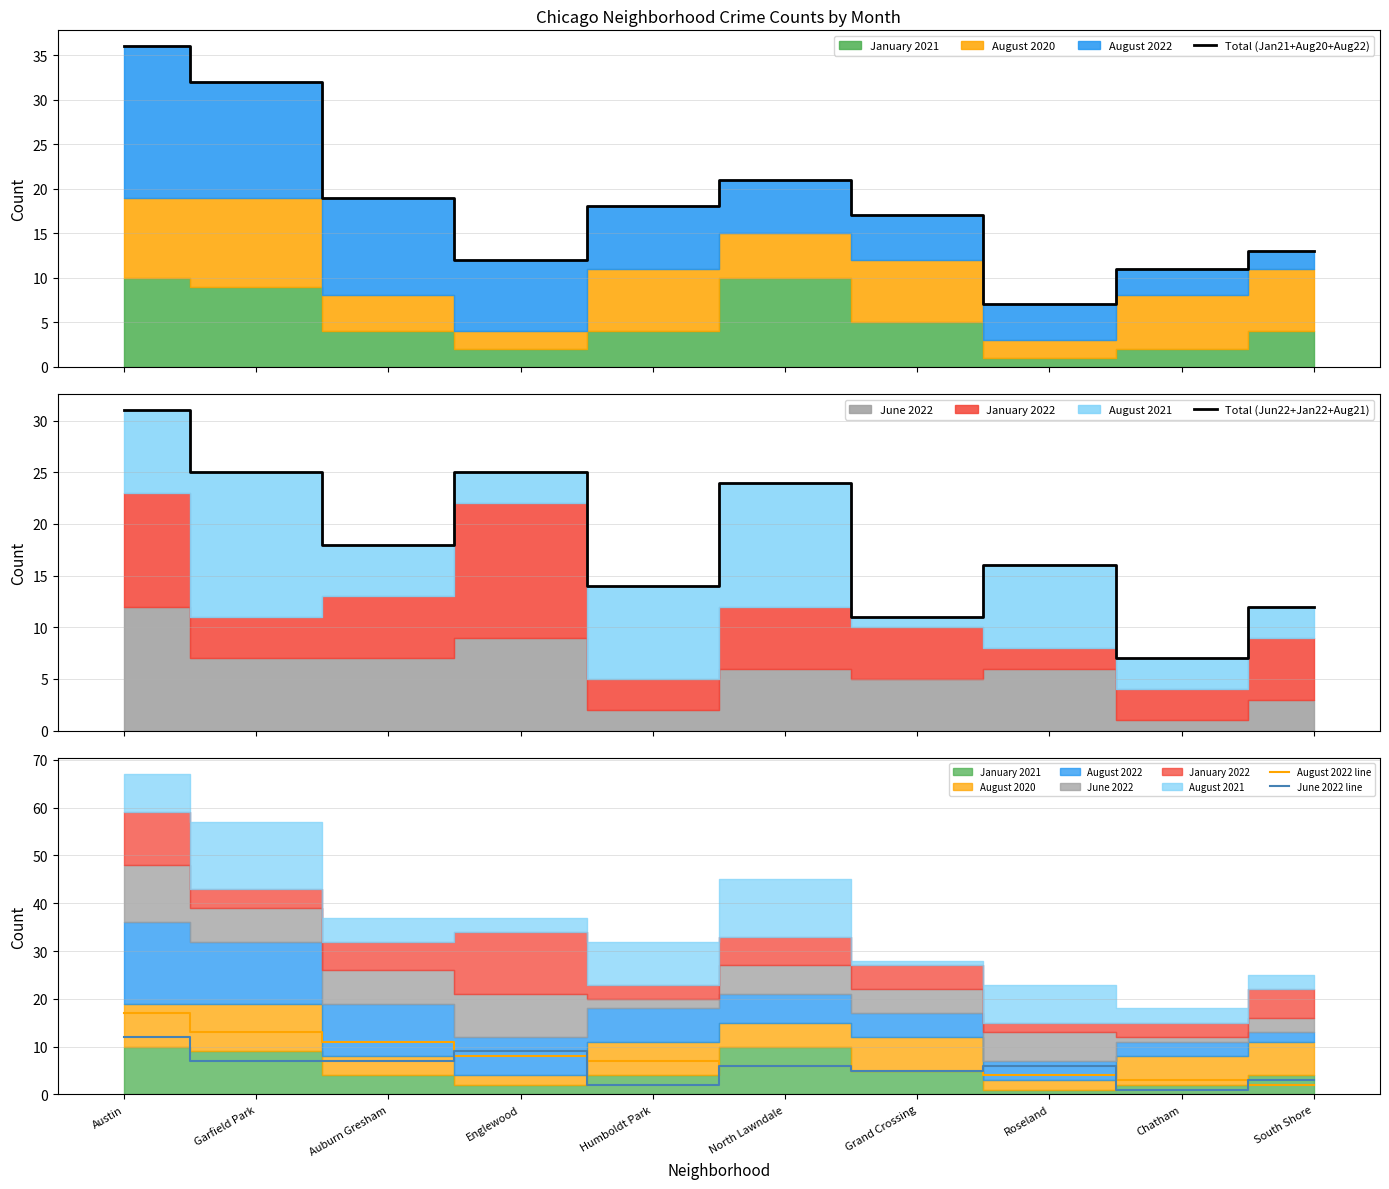

What is the difference between the June 2022 line values at Garfield Park and Humboldt Park?

5